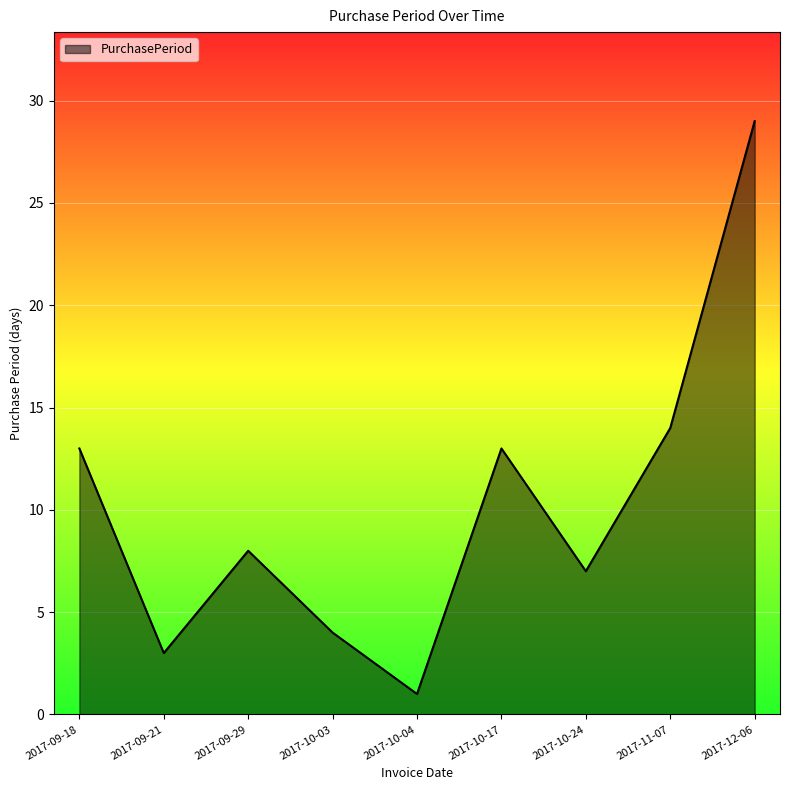

Reading right to left, transcribe all the data shown in this chart.

2017-12-06=29	2017-11-07=14	2017-10-24=7	2017-10-17=13	2017-10-04=1	2017-10-03=4	2017-09-29=8	2017-09-21=3	2017-09-18=13